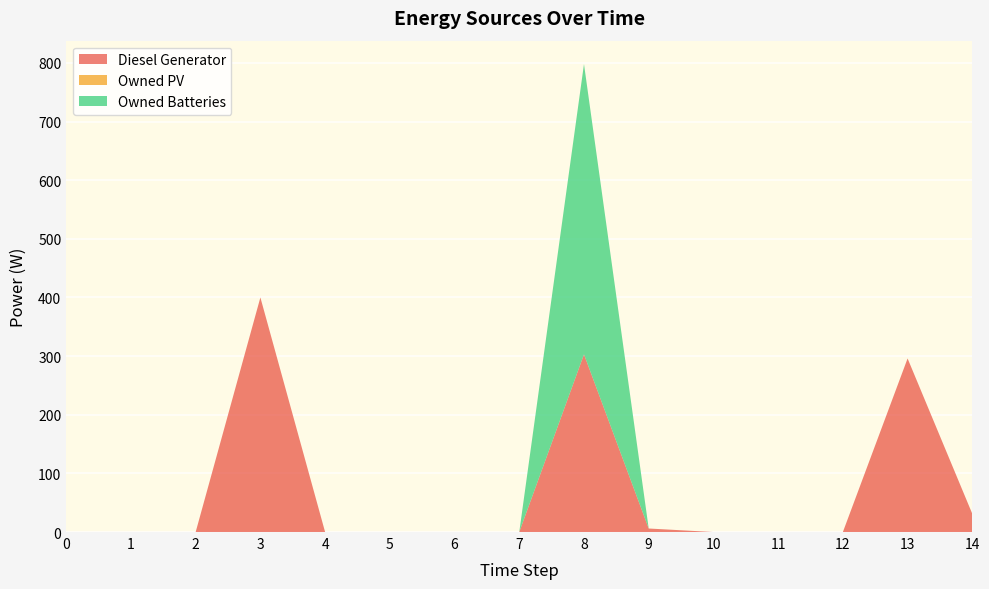

Reading right to left, what are all the values shown in this chart?

Diesel Generator: 14=31	13=296	12=0	11=0	10=0	9=6	8=303	7=0	6=0	5=0	4=0	3=400	2=0	1=0	0=0
Owned PV: 14=0	13=0	12=0	11=0	10=0	9=0	8=0	7=0	6=0	5=0	4=0	3=0	2=0	1=0	0=0
Owned Batteries: 14=0	13=0	12=0	11=0	10=0	9=0	8=495	7=0	6=0	5=0	4=0	3=0	2=0	1=0	0=0